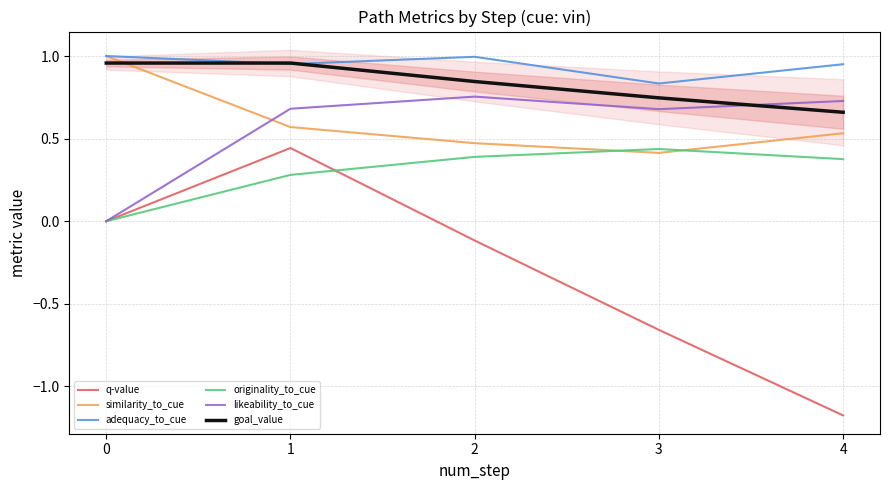

Is it true that similarity_to_cue equals 0.3 at 2?

False